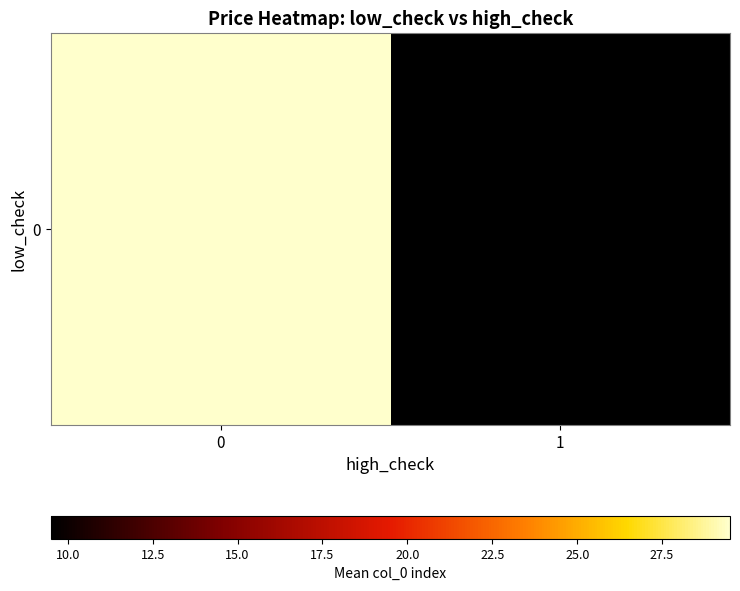

Reading left to right, transcribe all the data shown in this chart.

0=29.5	1=9.5